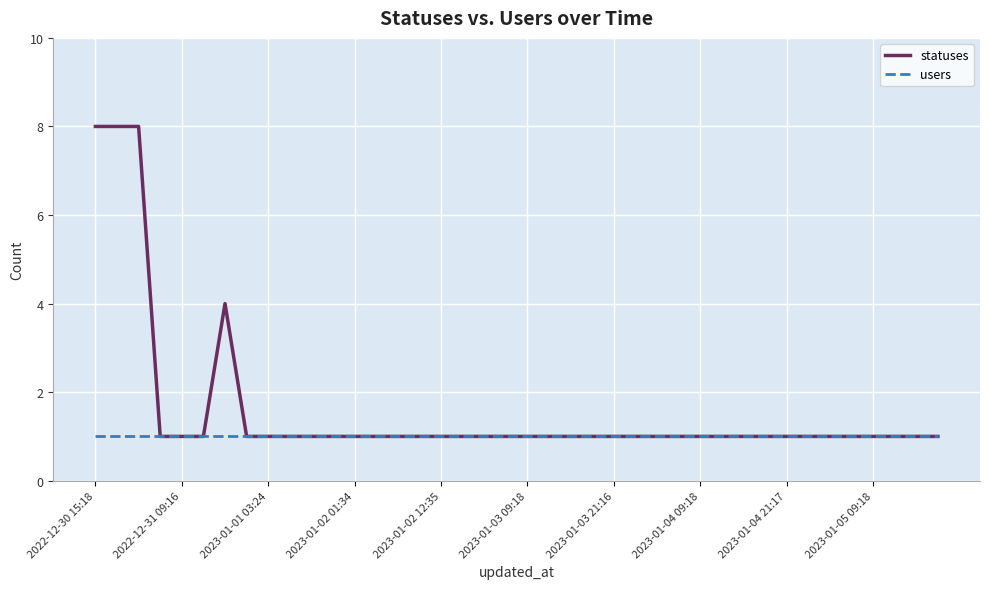

What is the sum of all users values?

40